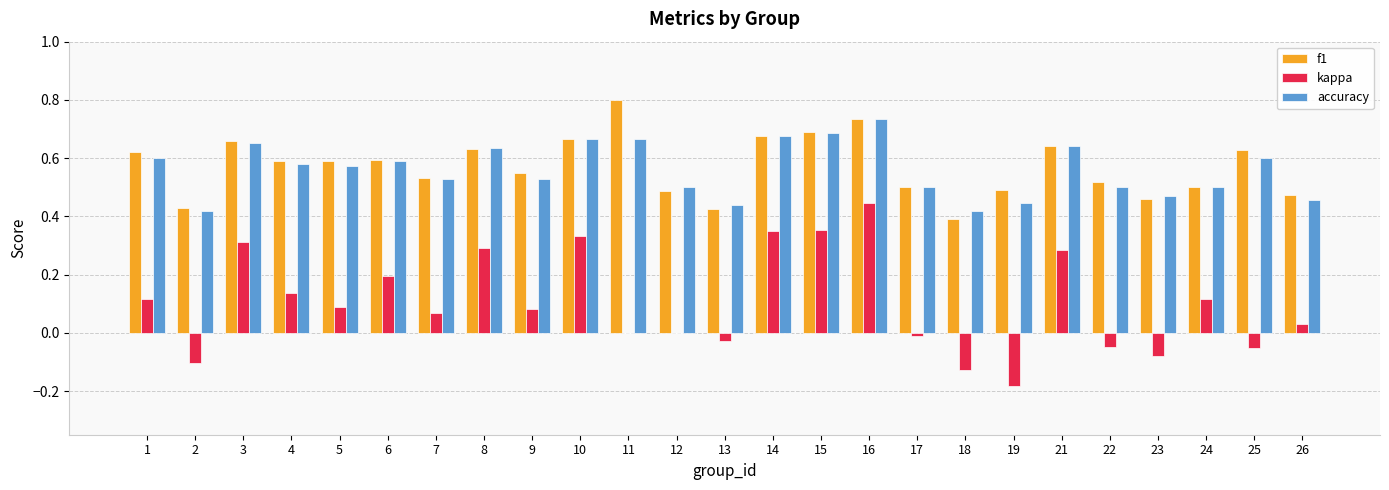

Are the bars horizontal?

No